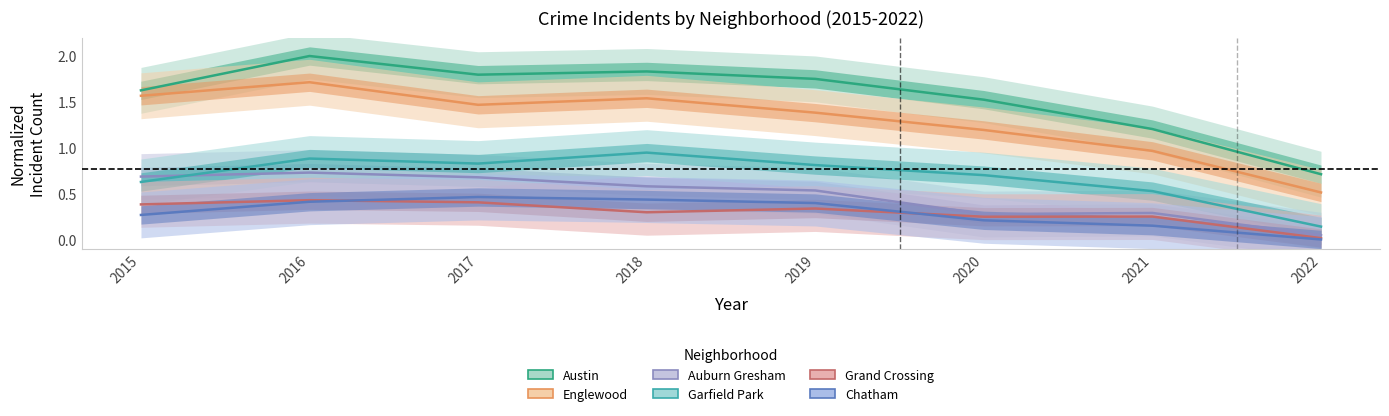

Which category has the lowest value in the Chatham series?

2022